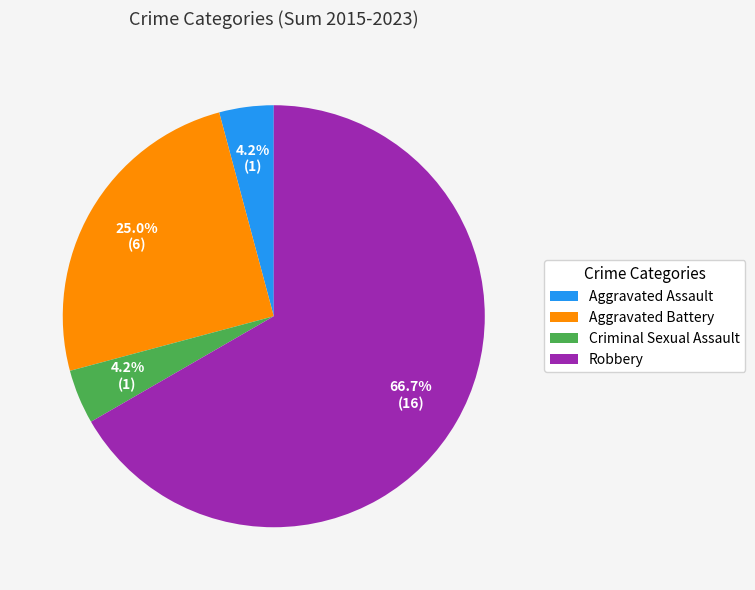

Which category has the biggest portion of the pie?

Robbery